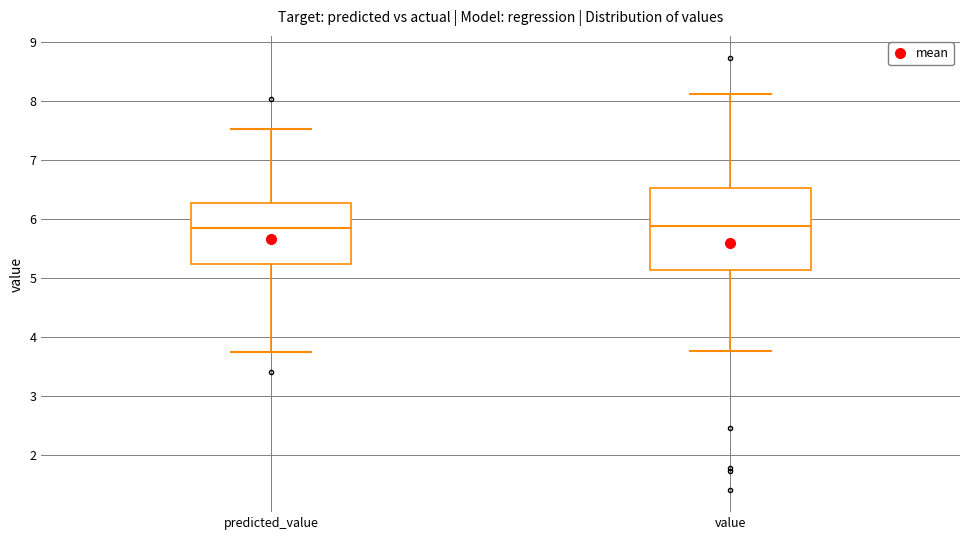

Where does the median line of the box for predicted_value sit on the y-axis? The values are not printed on the chart, so give them approximately, as read against the axis.

5.9